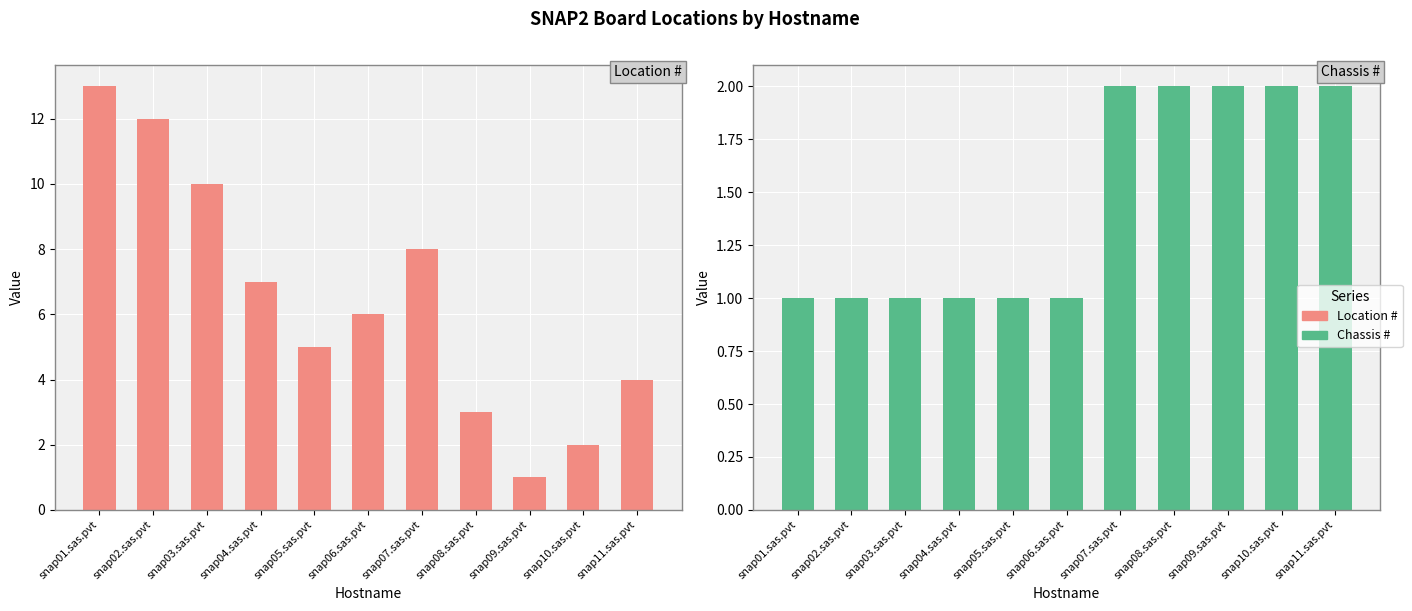

Is it true that Chassis # equals 1 at snap04.sas.pvt?

False